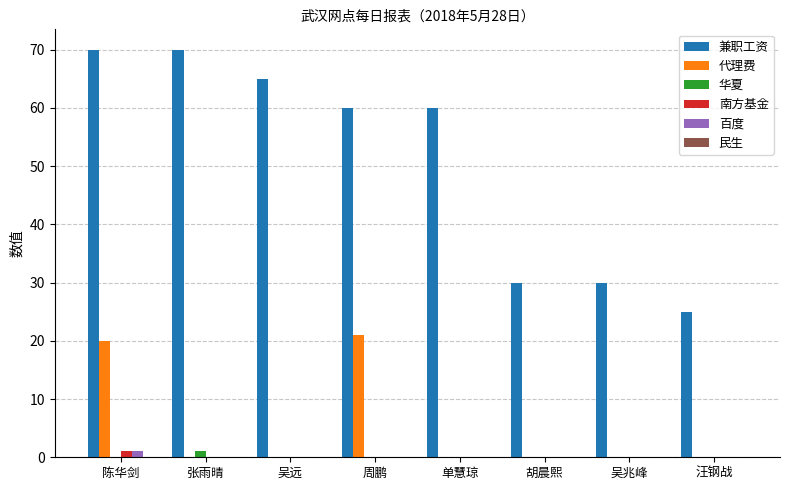

Is it true that 代理费 equals 8 at 陈华剑?

False